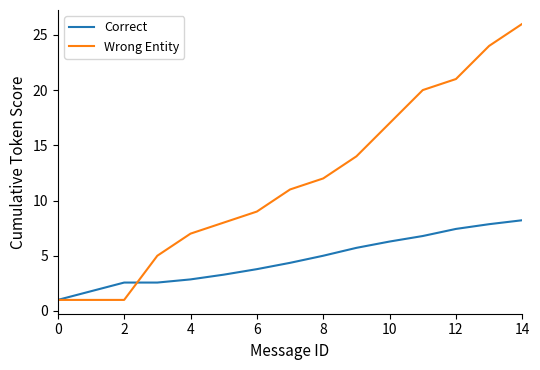

Which series has the largest total across all categories?

Wrong Entity